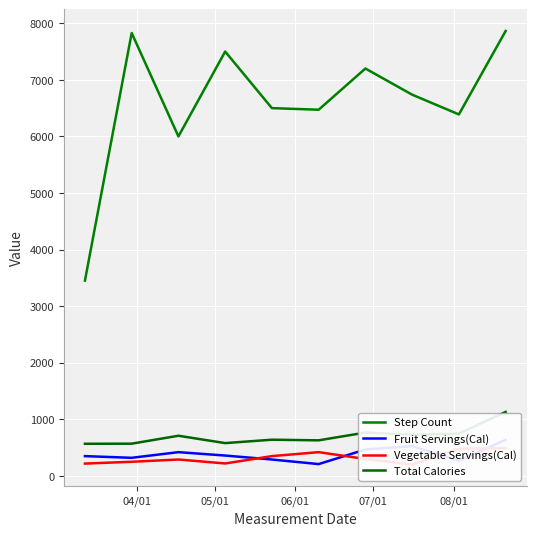

Does the chart display data point markers on the line(s)?

No